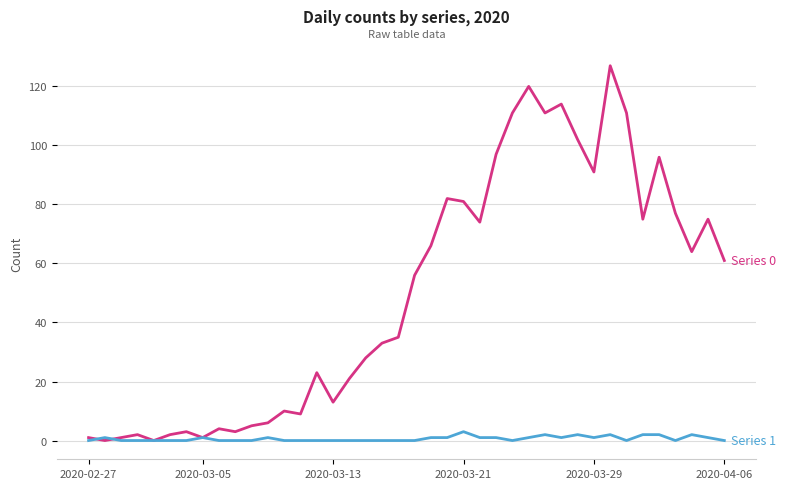

What is the greatest value displayed?

127